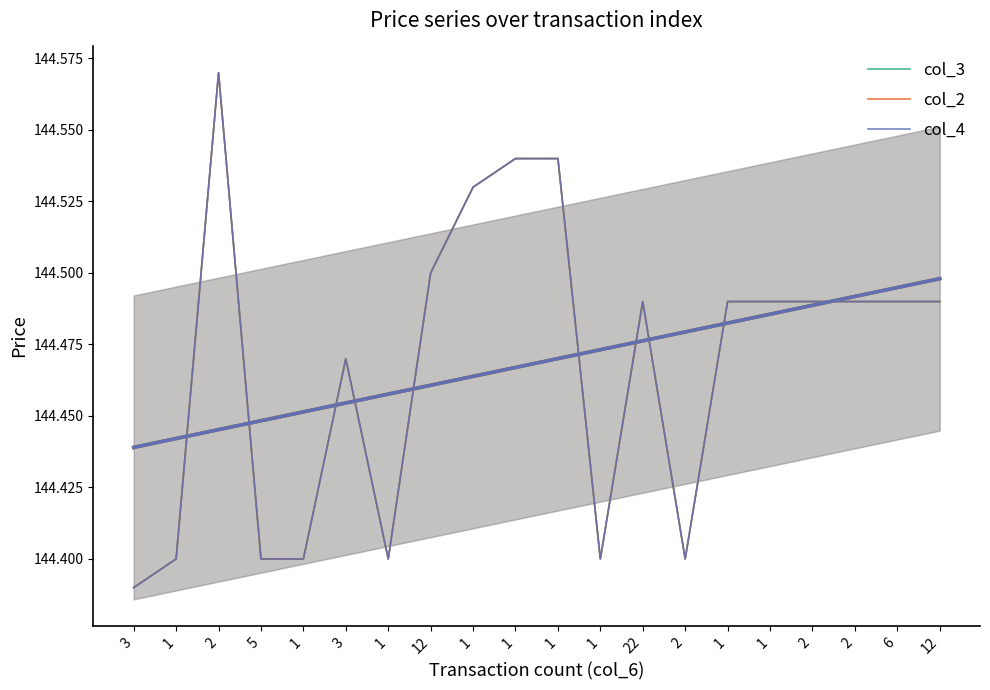

Reading left to right, what are all the values shown in this chart?

col_3: 3=144.4	1=144.4	2=144.6	5=144.4	1=144.4	3=144.5	1=144.4	12=144.5	1=144.5	1=144.5	1=144.5	1=144.4	22=144.5	2=144.4	1=144.5	1=144.5	2=144.5	2=144.5	6=144.5	12=144.5
col_2: 3=144.4	1=144.4	2=144.6	5=144.4	1=144.4	3=144.5	1=144.4	12=144.5	1=144.5	1=144.5	1=144.5	1=144.4	22=144.5	2=144.4	1=144.5	1=144.5	2=144.5	2=144.5	6=144.5	12=144.5
col_4: 3=144.4	1=144.4	2=144.6	5=144.4	1=144.4	3=144.5	1=144.4	12=144.5	1=144.5	1=144.5	1=144.5	1=144.4	22=144.5	2=144.4	1=144.5	1=144.5	2=144.5	2=144.5	6=144.5	12=144.5